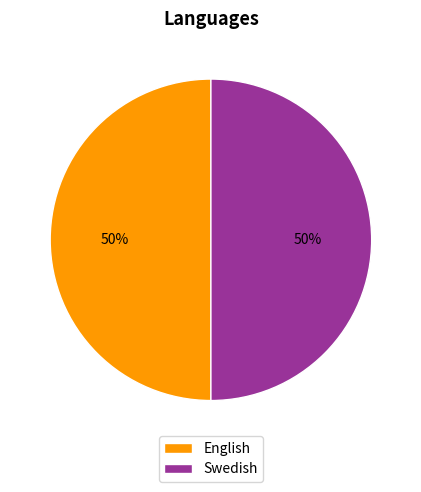

To the nearest percent, what is the difference between the Swedish and English slice percentages?

0%